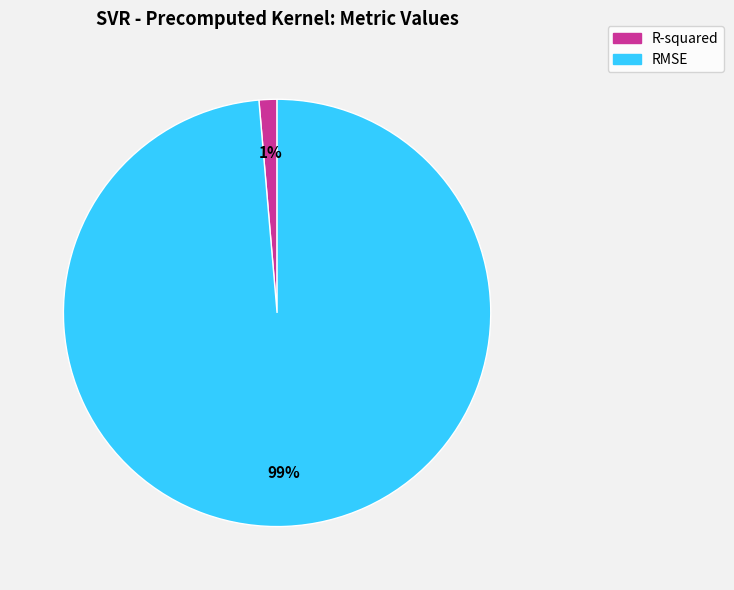

Is there any slice that represents more than half of the pie?

Yes